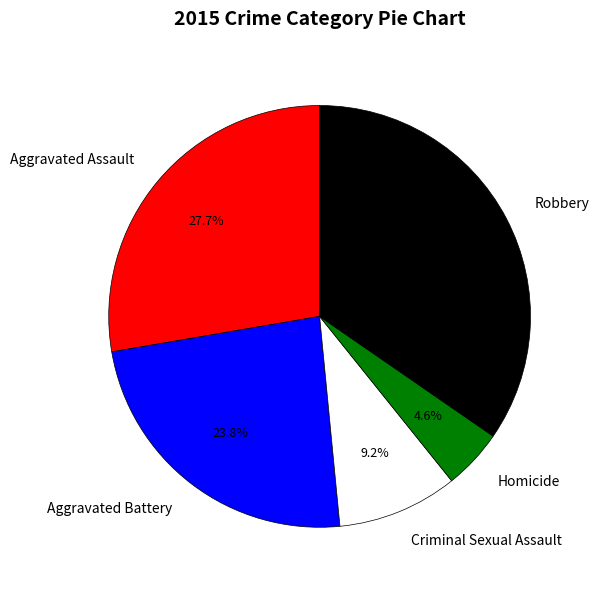

To the nearest percent, what is the average slice percentage?

20%